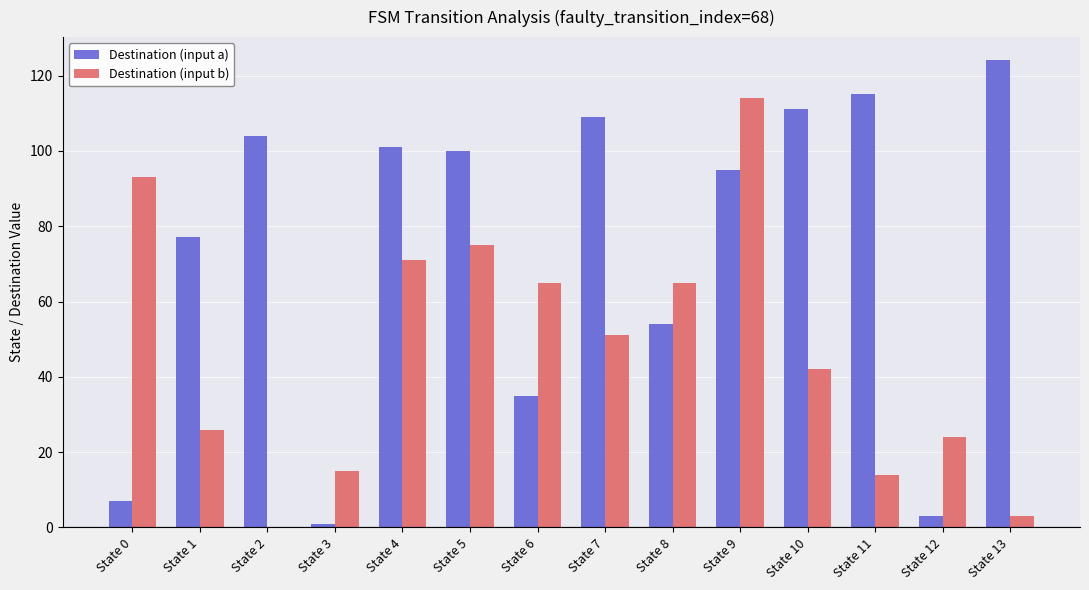

Where is Destination (input b) nearest to the value 57?

State 7